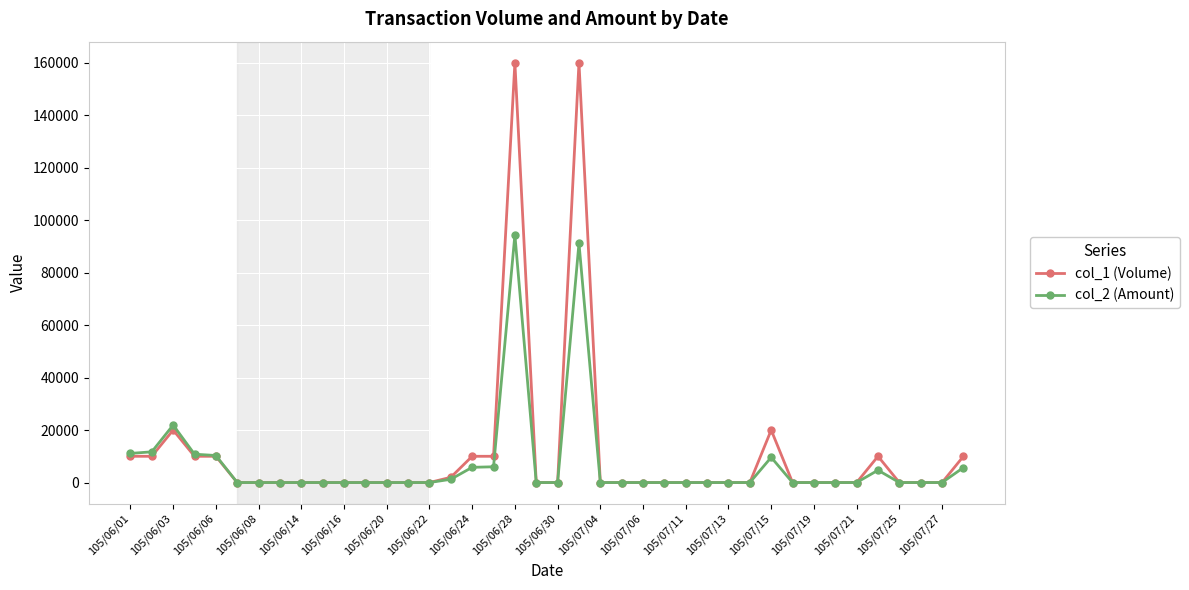

True or false: col_2 (Amount) has more than 0 points higher than both neighbors.

True